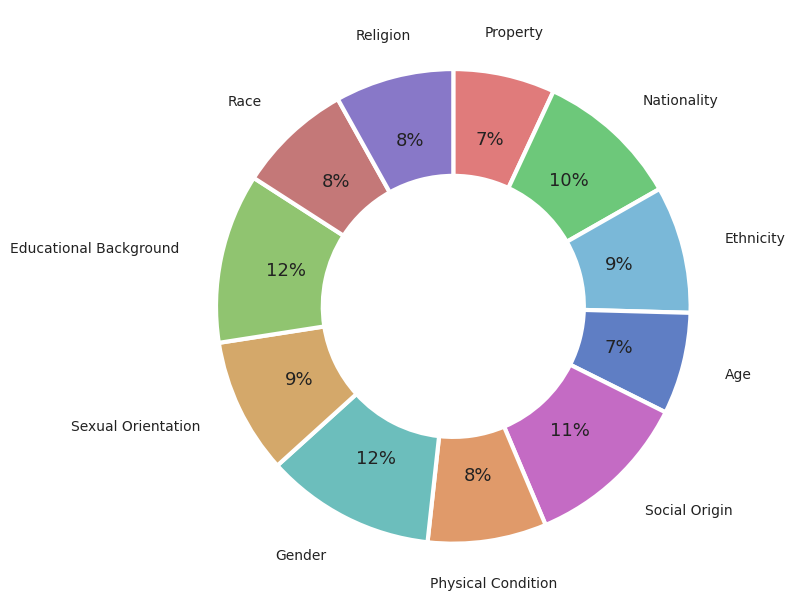

To the nearest percent, what is the combined percentage of Ethnicity and Property?

16%